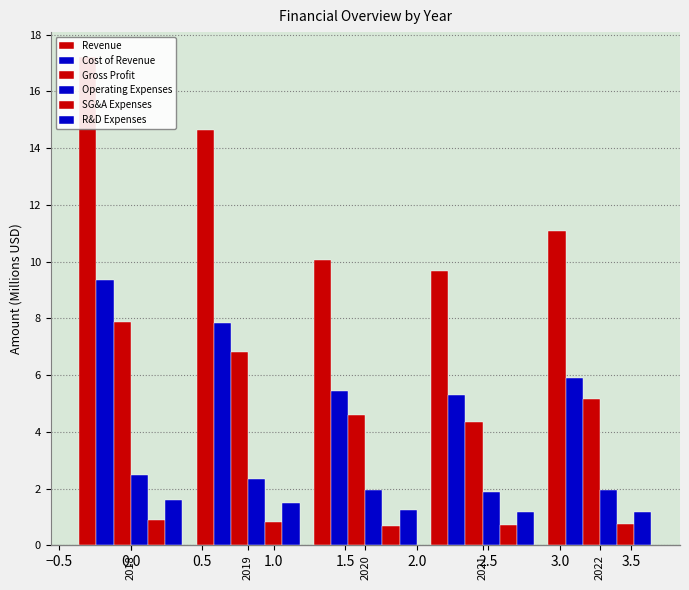

What is the total value across all series at 2021?

23.1